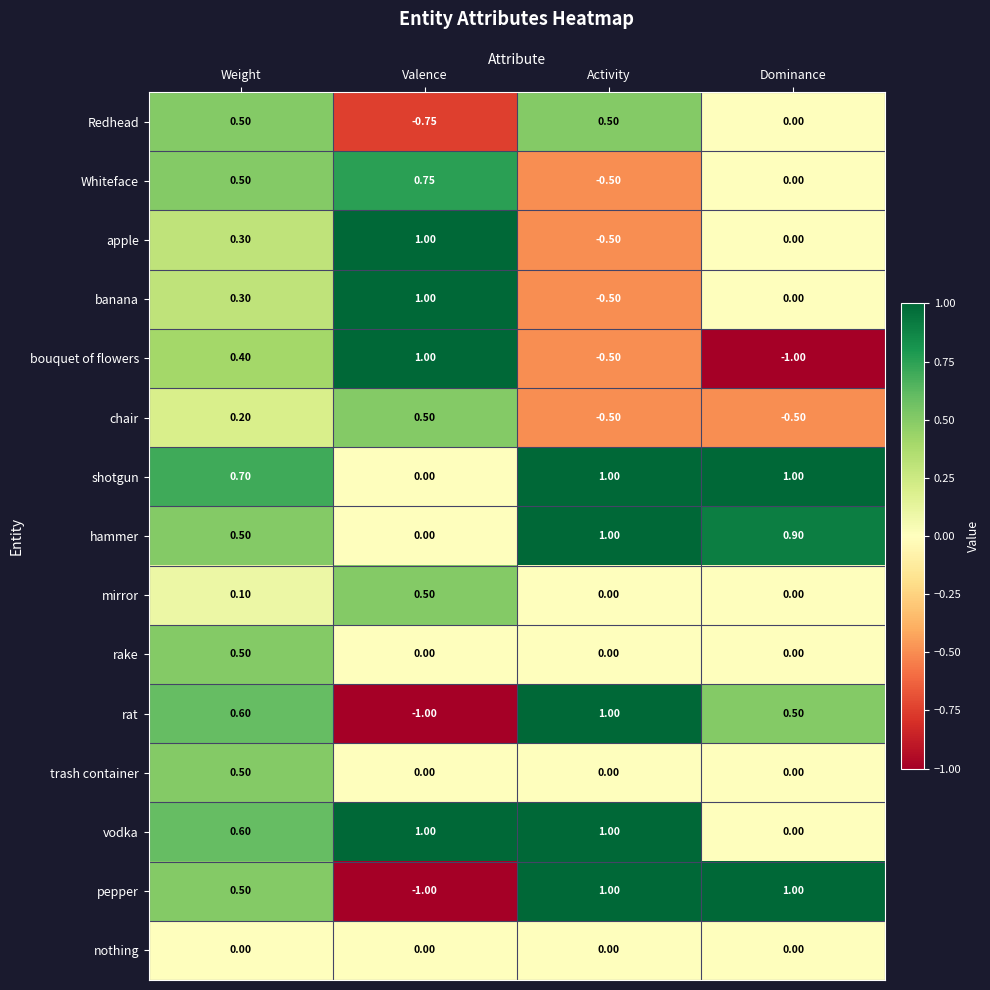

Where does the chair series first go above 0?

Weight